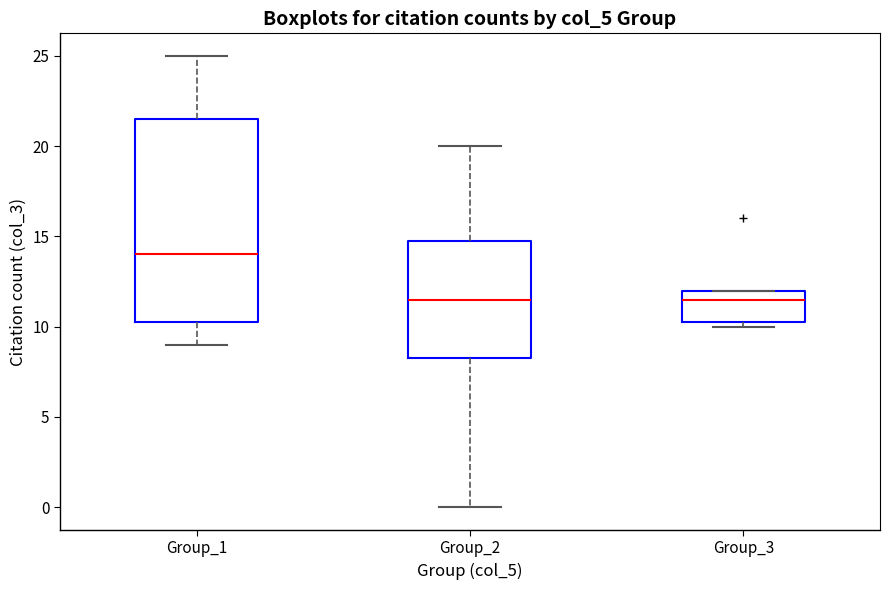

Reading left to right, read every box against the y-axis: the position of its median line, the range the box covers, and the ends of its whiskers. The values are not printed on the chart, so give them approximately, as read against the axis.

Group_1: median 14.0, box 10.5 to 21.5, whiskers 9.0 to 25.0
Group_2: median 11.5, box 8.5 to 15.0, whiskers 0.0 to 20.0
Group_3: median 11.5, box 10.5 to 12.0, whiskers 10.0 to 12.0